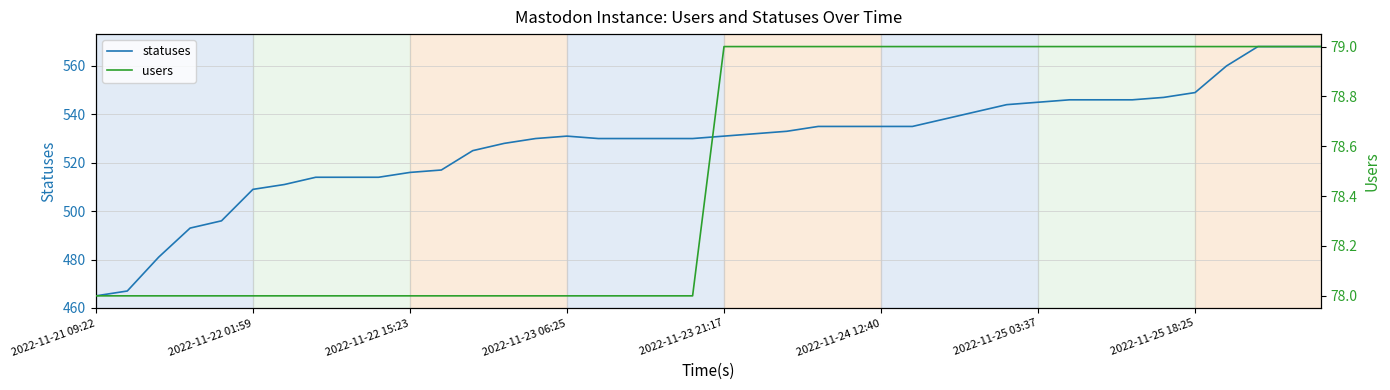

Does the chart have visible grid lines?

Yes